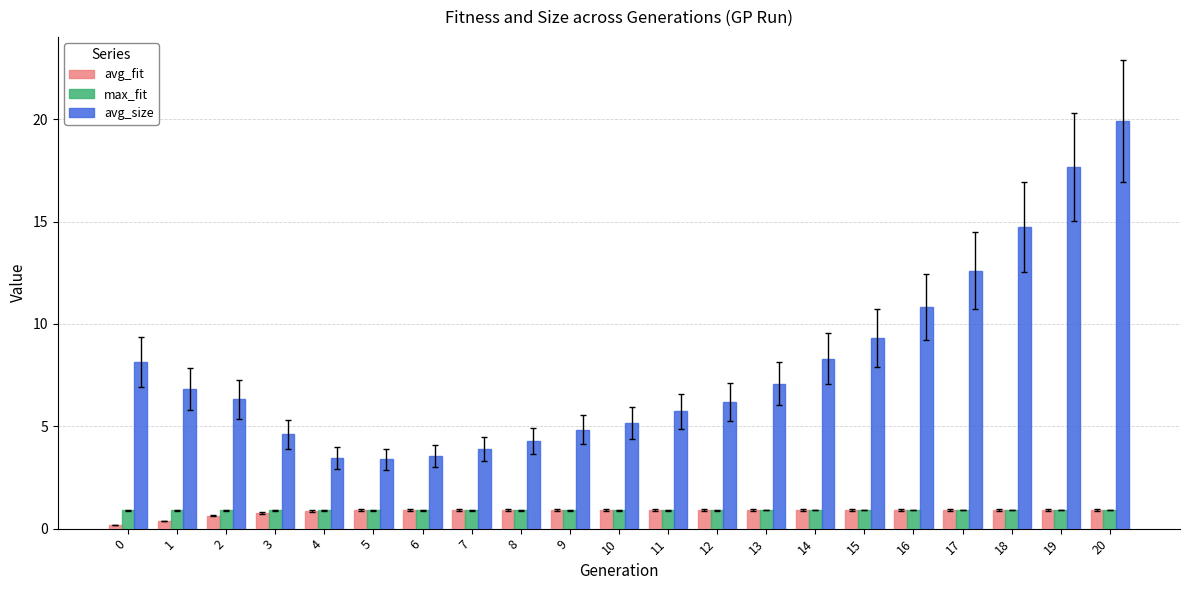

What is the value of the avg_size bar at the 12th from the left?

5.7